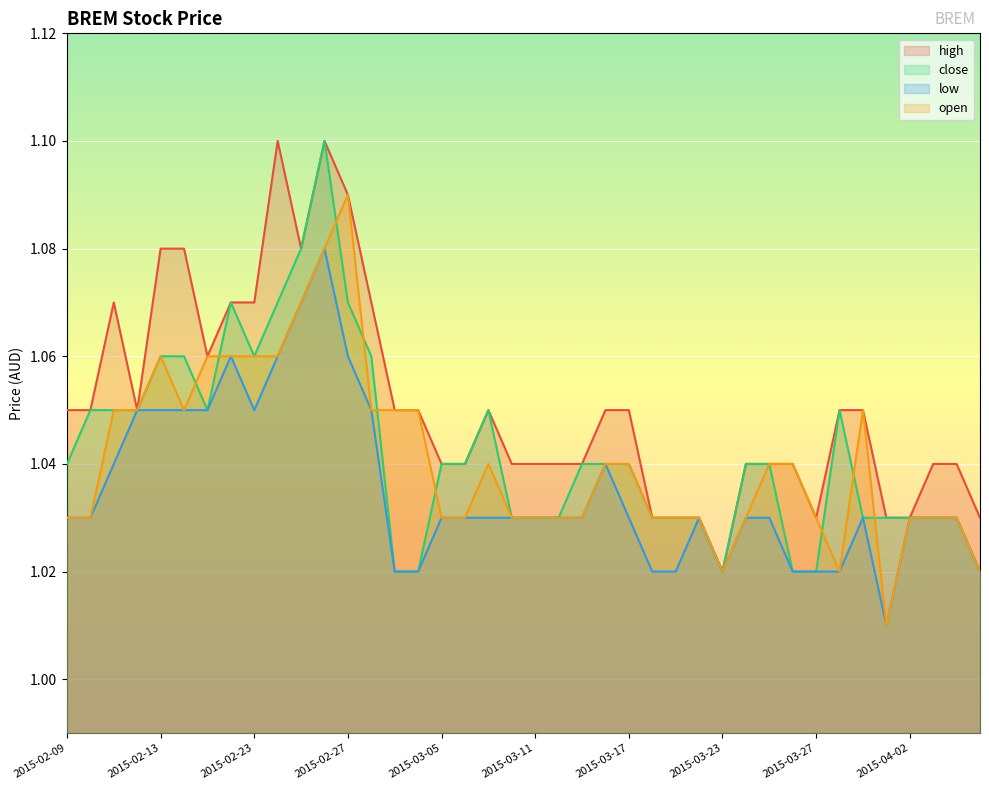

What are all the series names shown in the legend?

high, close, low, open